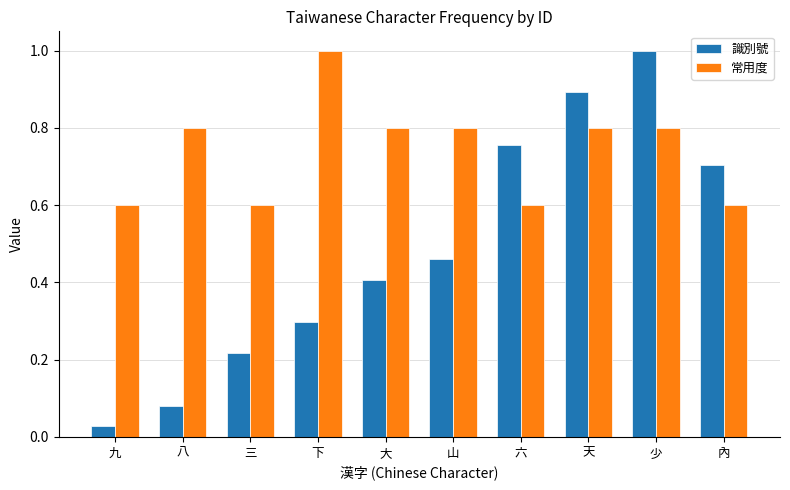

At which category does the chart reach its minimum across all series?

九